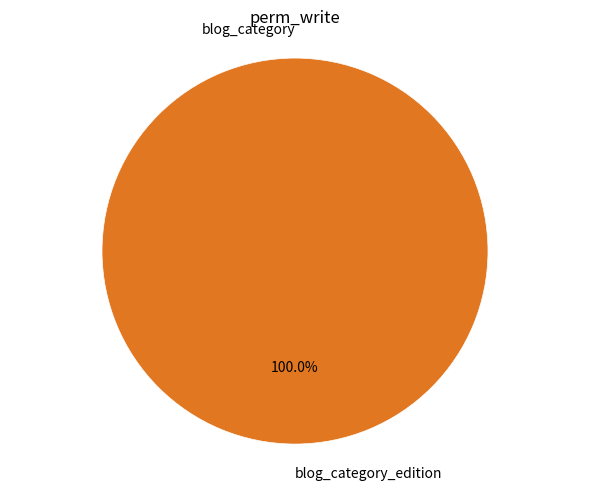

What percentage is NOT represented by blog_category?

100.0%